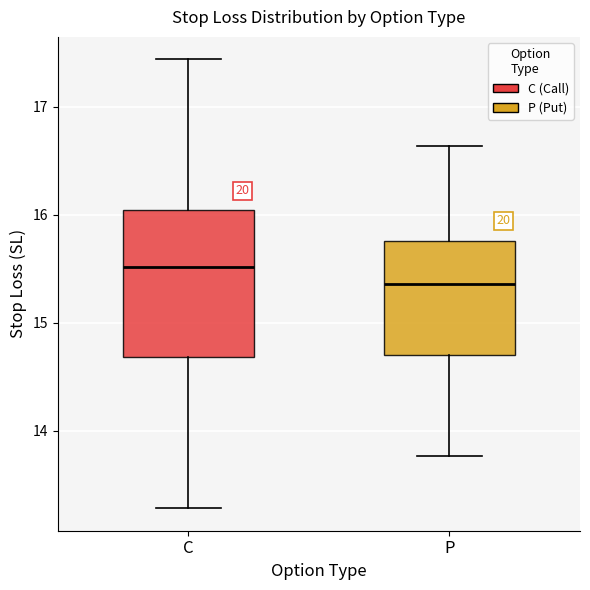

Where is the lower edge of the box for C on the y-axis? The values are not printed on the chart, so give them approximately, as read against the axis.

14.7